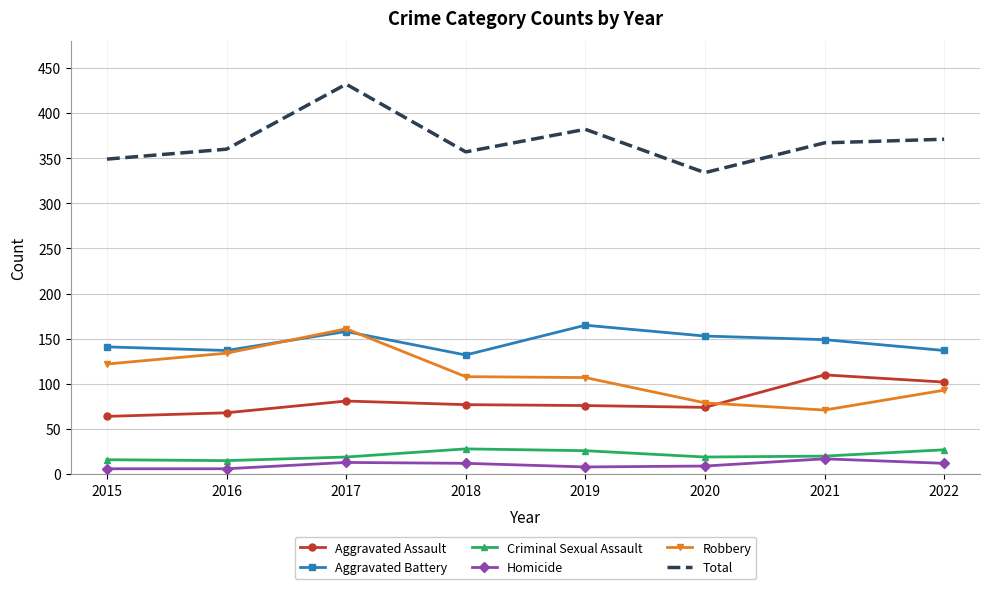

What is the lowest value of the Criminal Sexual Assault series?

15